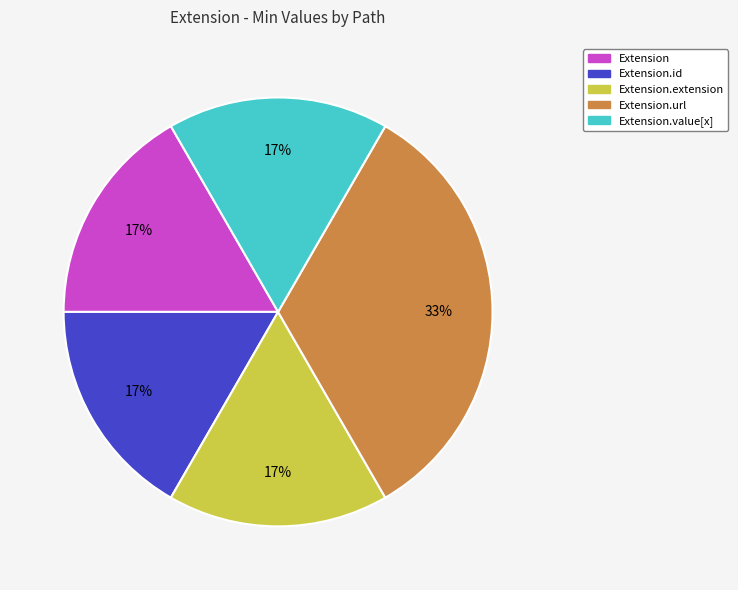

To the nearest percent, what is the average slice percentage?

20%